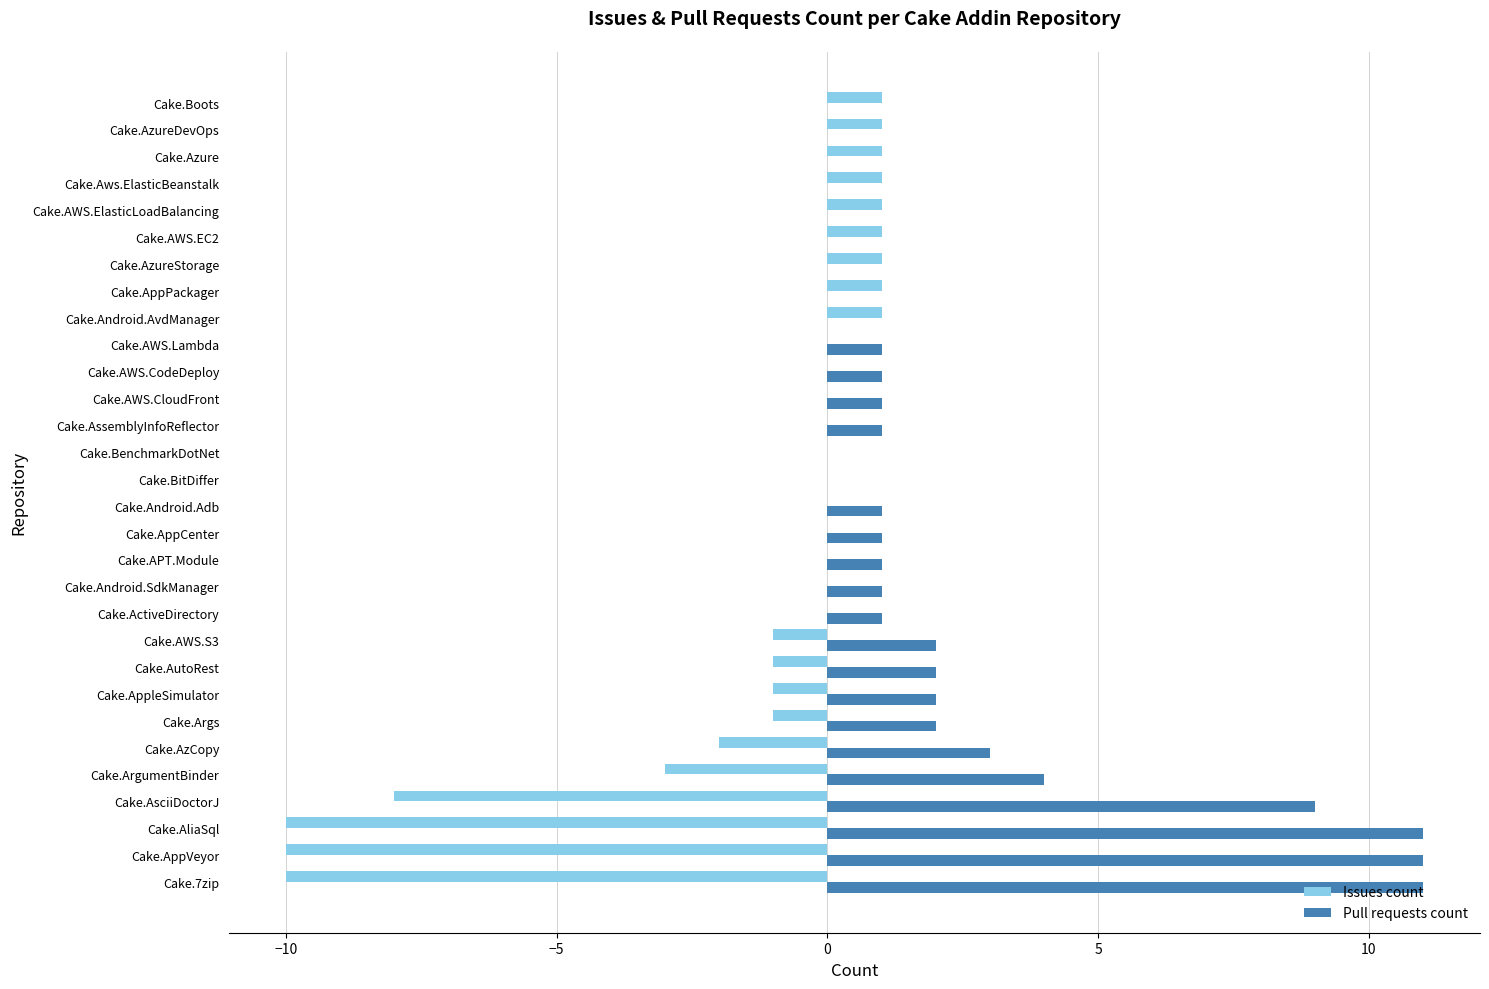

At which label is Pull requests count closest to 5?

Cake.ArgumentBinder